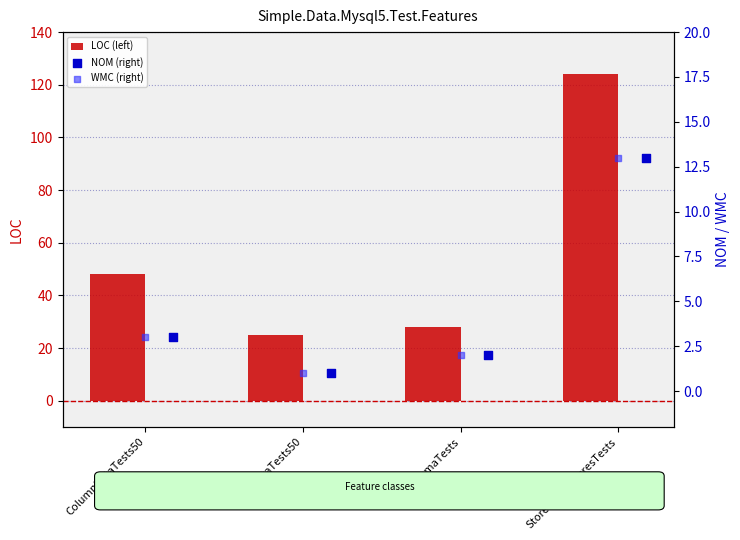

Which series has the largest Y range (max minus min)?

LOC (left)